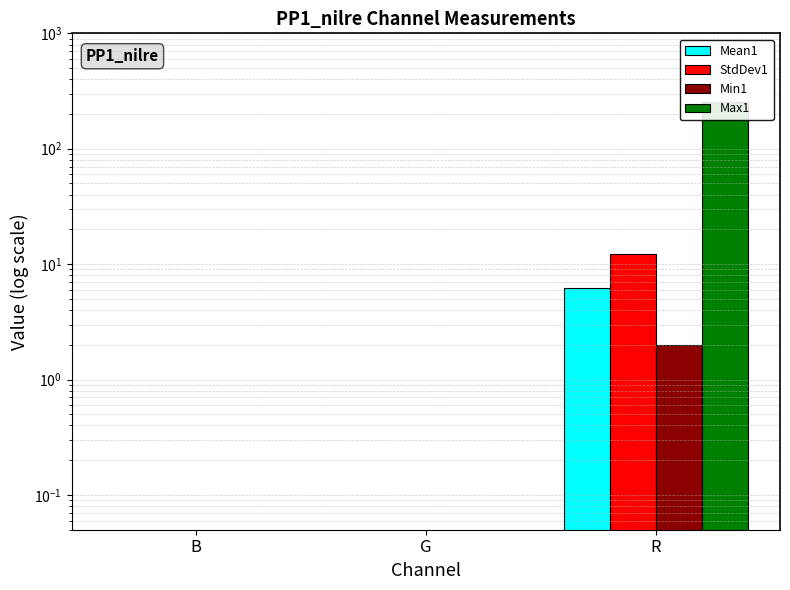

What is the sum of all Max1 values?

255.0